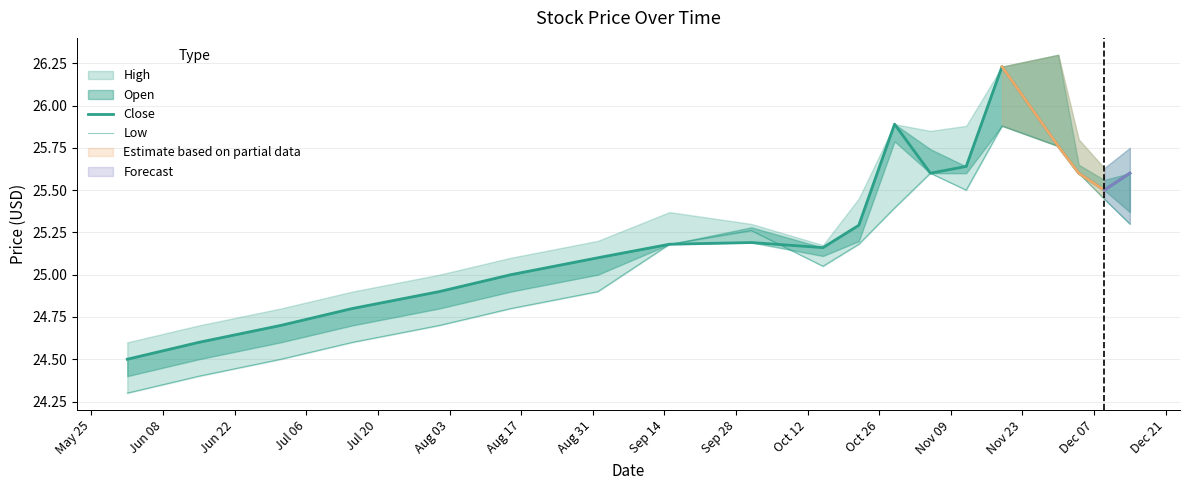

What is the difference between the maximum and minimum values in the Close series?

1.7